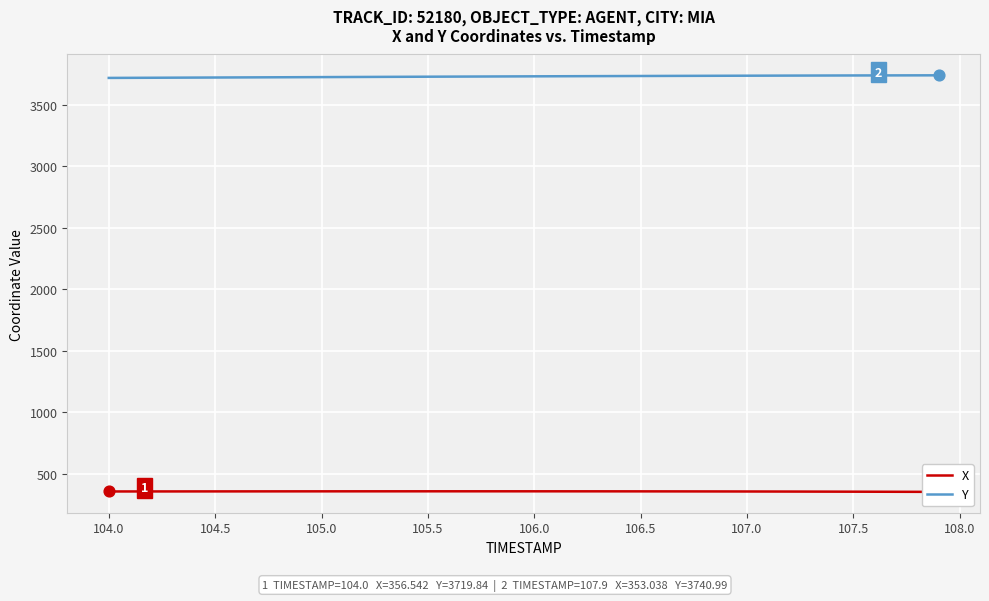

Which series has the widest spread of Y values?

Y